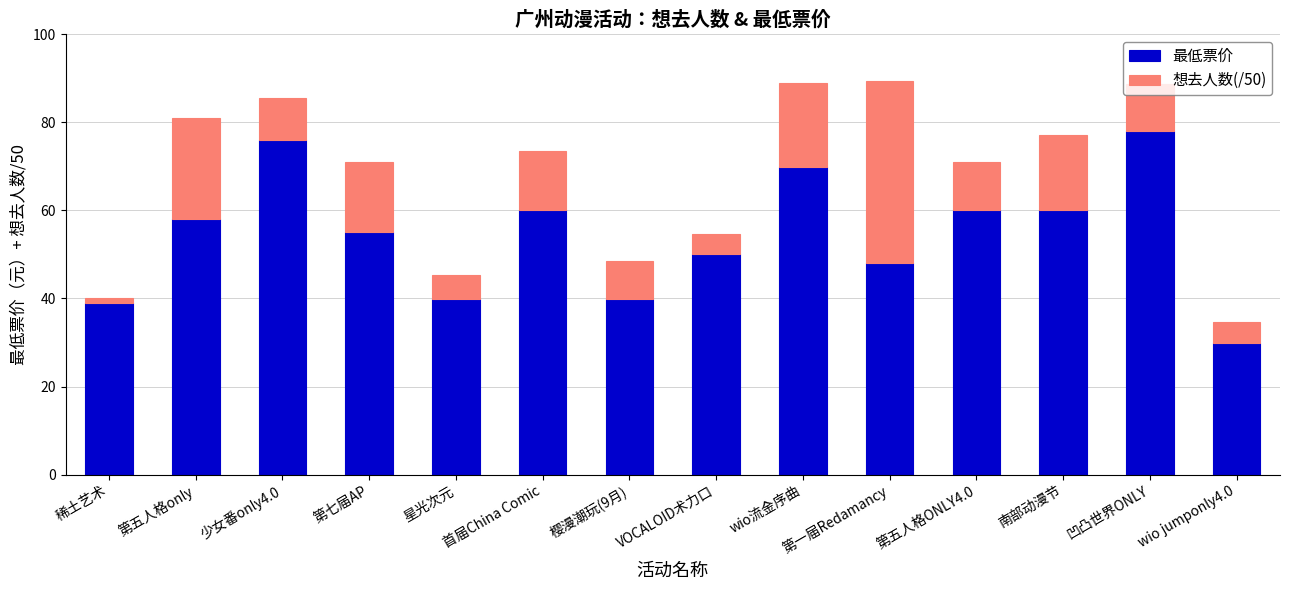

The 最低票价 series shows 48.0 at 第一届Redamancy. True or false?

True